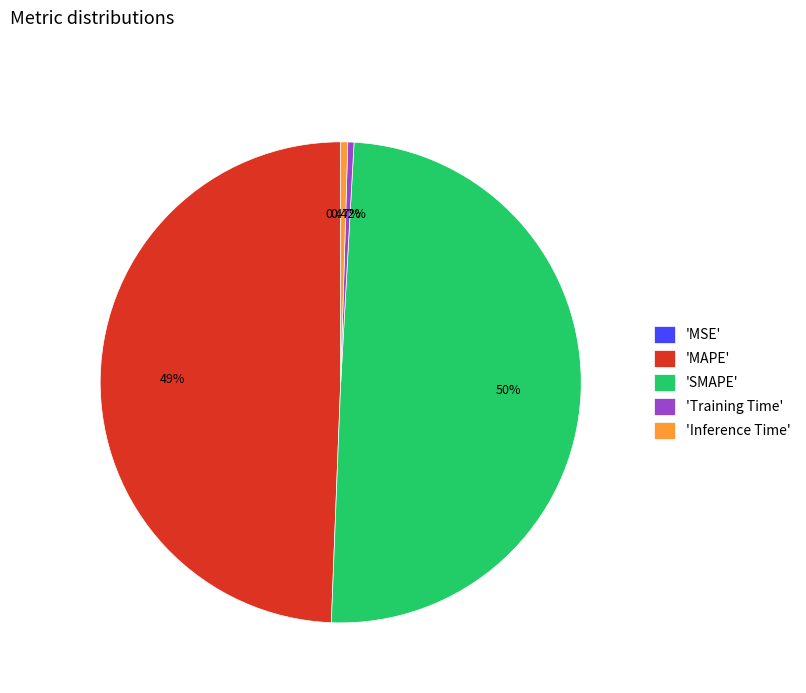

Which has a higher value, 'Inference Time' or 'SMAPE'?

'SMAPE'